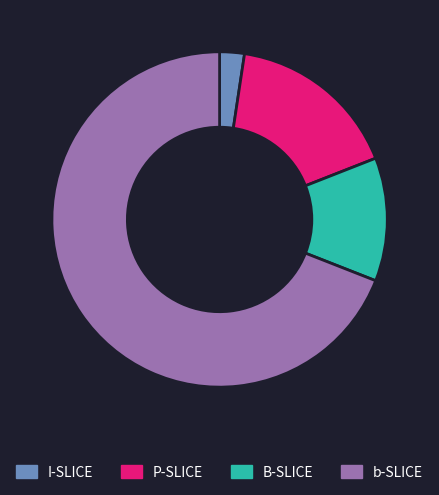

True or false: B-SLICE accounts for 23% of the total.

False